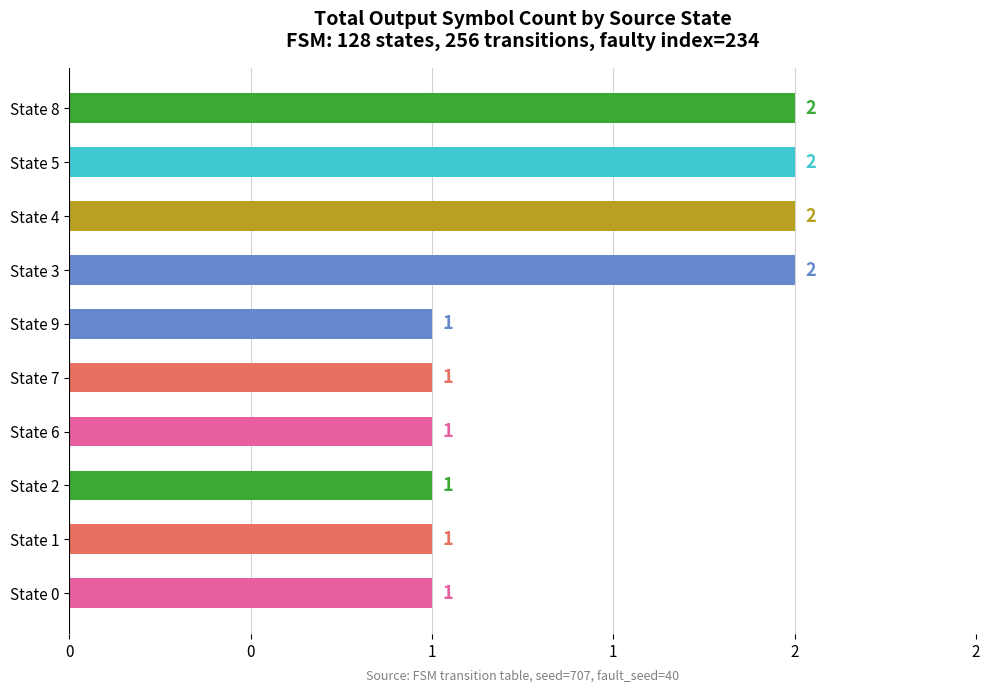

How many distinct data groups are displayed?

1